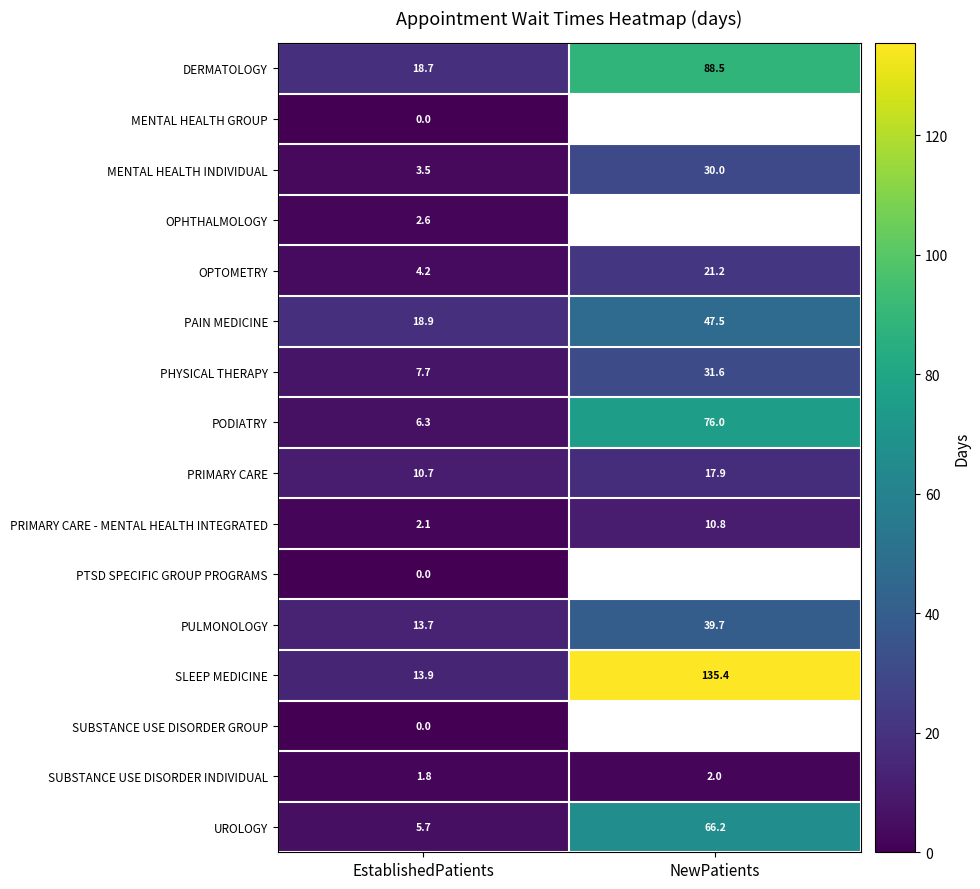

Which label corresponds to the largest value in the chart?

NewPatients